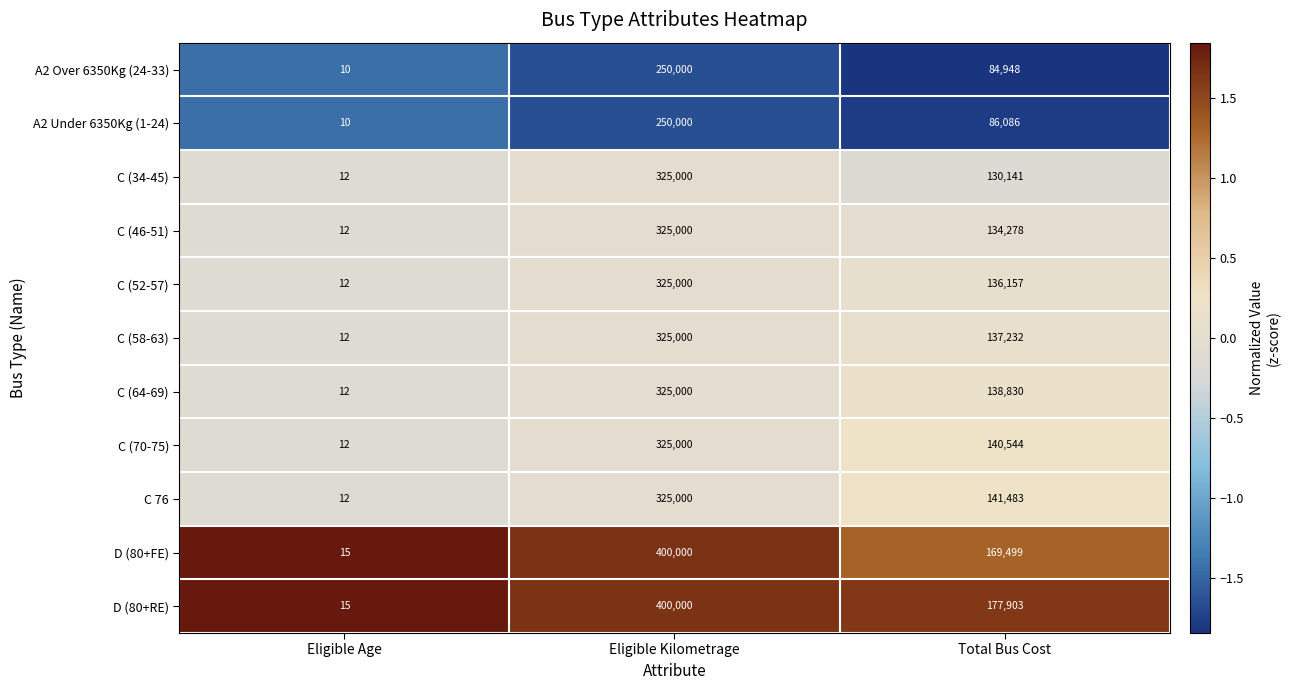

The value of C (34-45) at Eligible Age is 5. True or false?

False